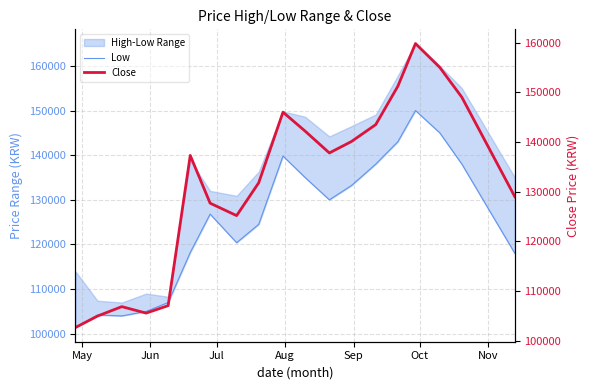

At which label does Low reach its minimum?

May